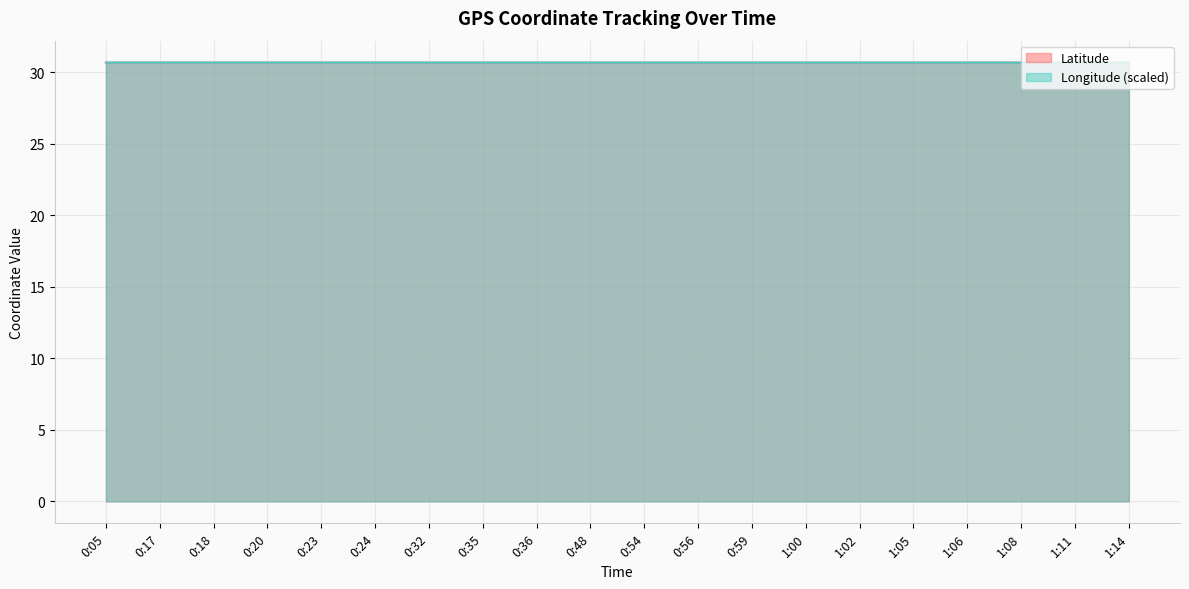

Reading left to right, extract all data points from this chart.

Latitude: 0:05=30.7	0:17=30.7	0:18=30.7	0:20=30.7	0:23=30.7	0:24=30.7	0:32=30.7	0:35=30.7	0:36=30.7	0:48=30.7	0:54=30.7	0:56=30.7	0:59=30.7	1:00=30.7	1:02=30.7	1:05=30.7	1:06=30.7	1:08=30.7	1:11=30.7	1:14=30.7
Longitude: 0:05=30.7	0:17=30.7	0:18=30.7	0:20=30.7	0:23=30.7	0:24=30.7	0:32=30.7	0:35=30.7	0:36=30.7	0:48=30.7	0:54=30.7	0:56=30.7	0:59=30.7	1:00=30.7	1:02=30.7	1:05=30.7	1:06=30.7	1:08=30.7	1:11=30.7	1:14=30.7